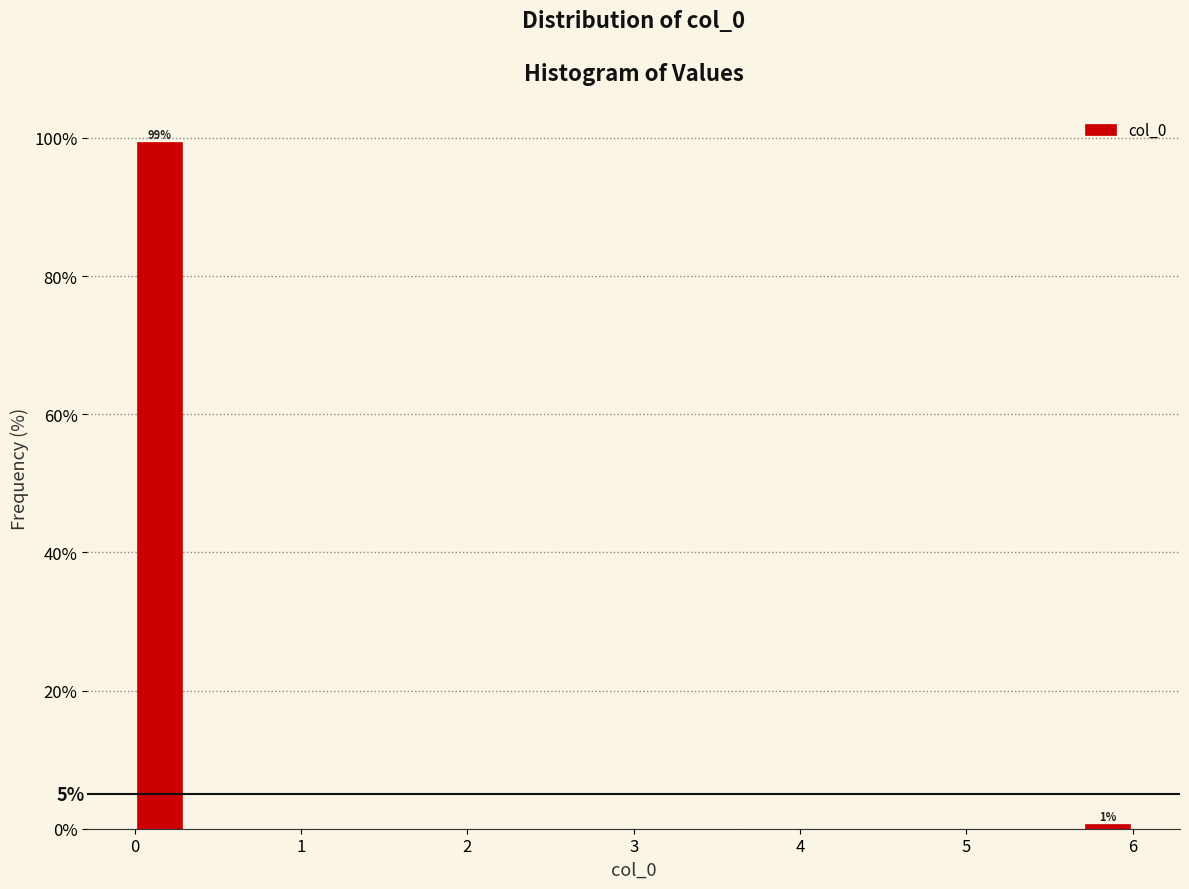

Around what value on the x-axis is the tallest bar? Give the approximate position of its centre, as read against the axis.

0.2